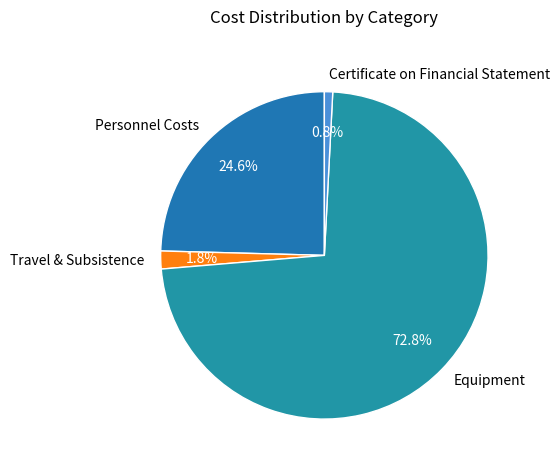

How many slices are in this pie chart?

4